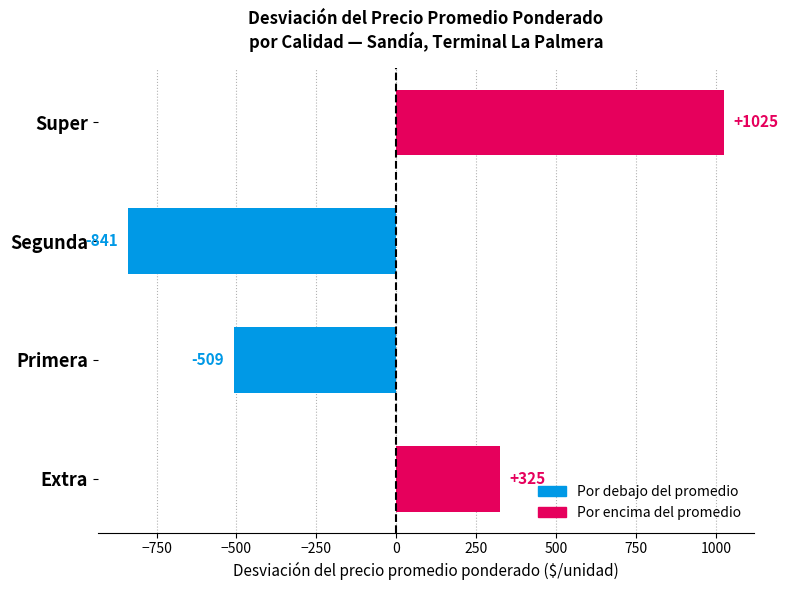

What value does the data have at Primera?

-509.0